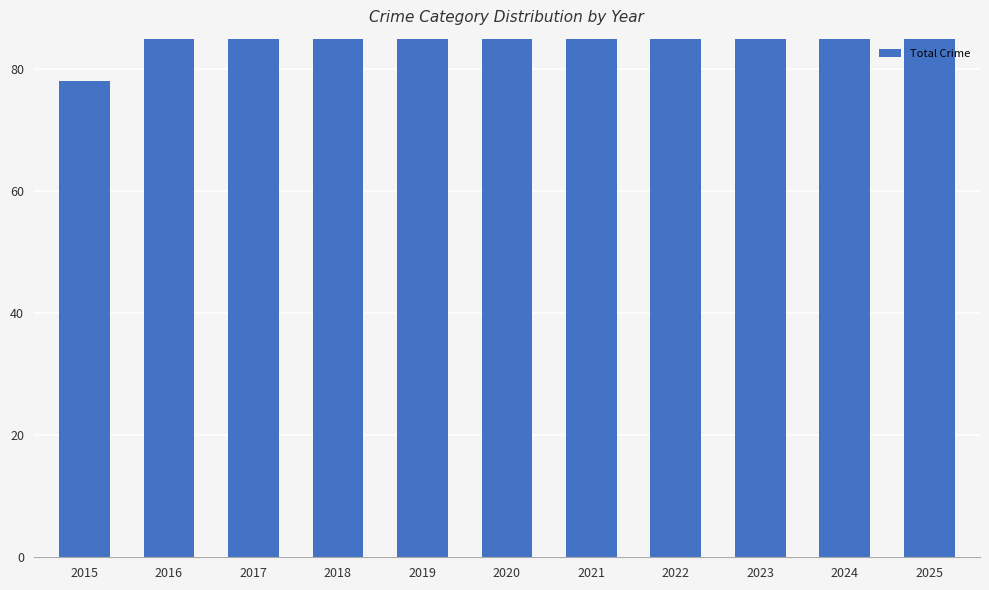

What is the maximum value shown in the chart?

150